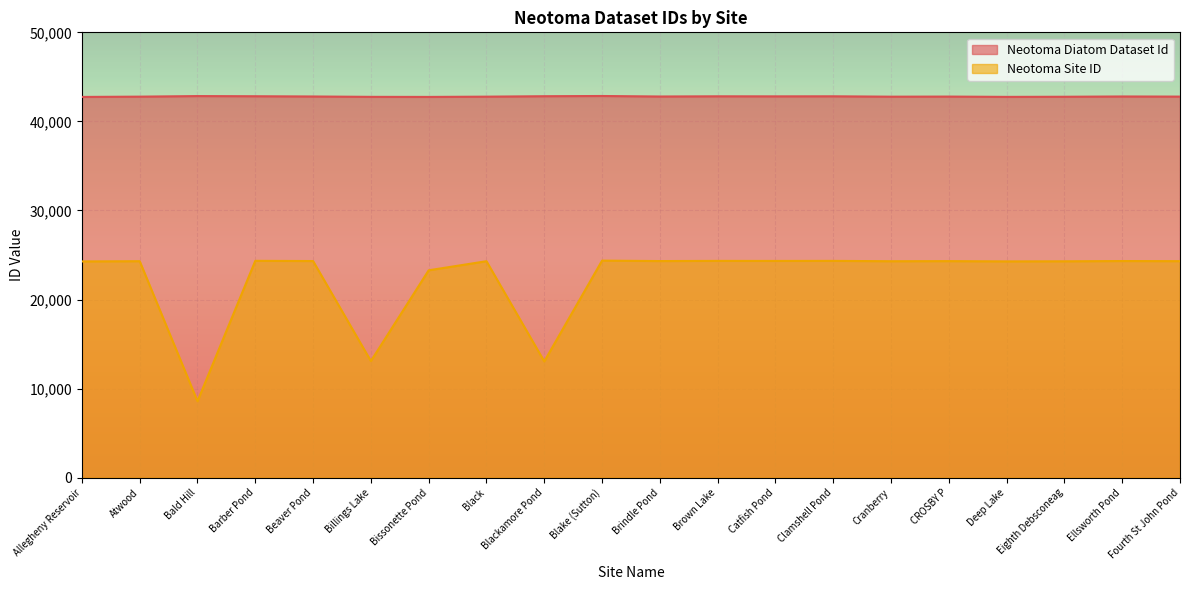

Which series changed the most between Allegheny Reservoir and Bissonette Pond?

Neotoma Site ID